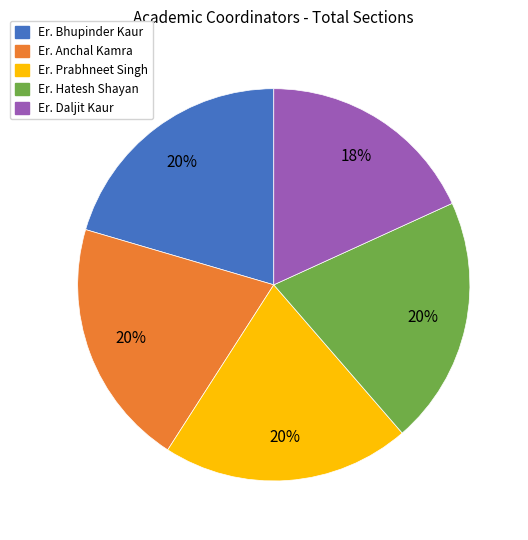

The Er. Anchal Kamra slice represents 8% of the pie. True or false?

False